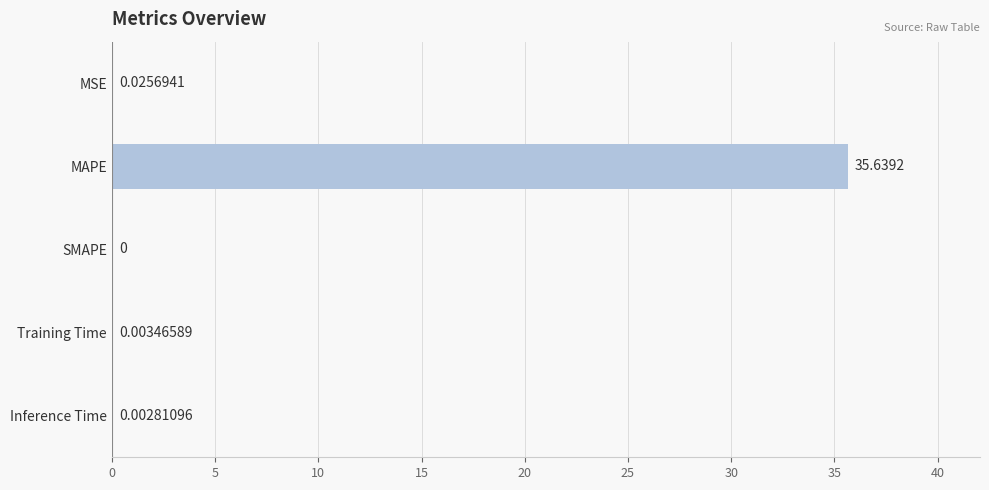

What is the greatest value displayed?

35.6